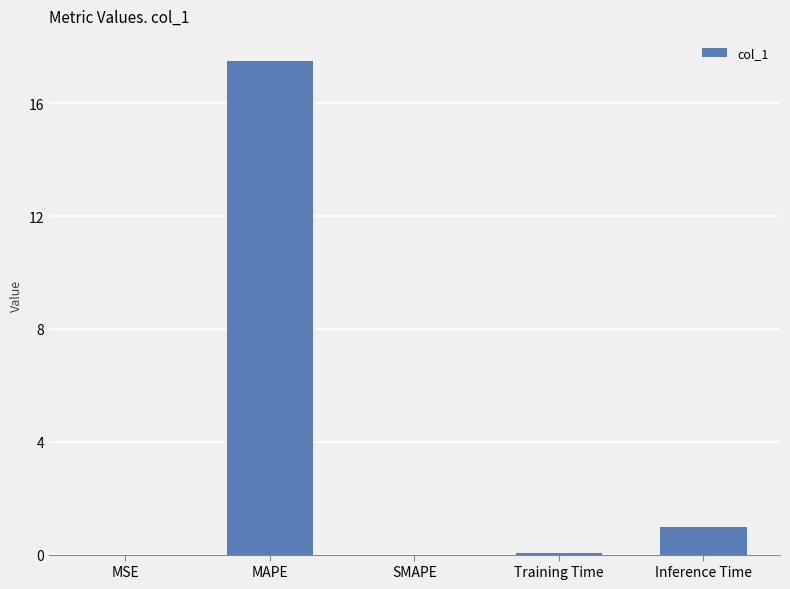

Where is the data nearest to the value 8?

Inference Time